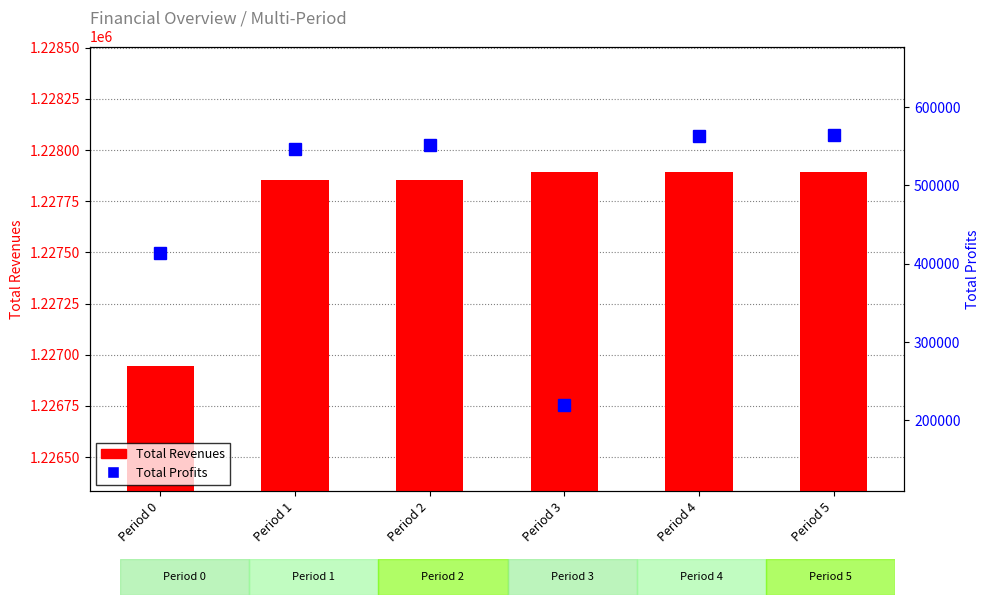

What is the difference between the maximum and second lowest values in the Total Revenues series?

37.2